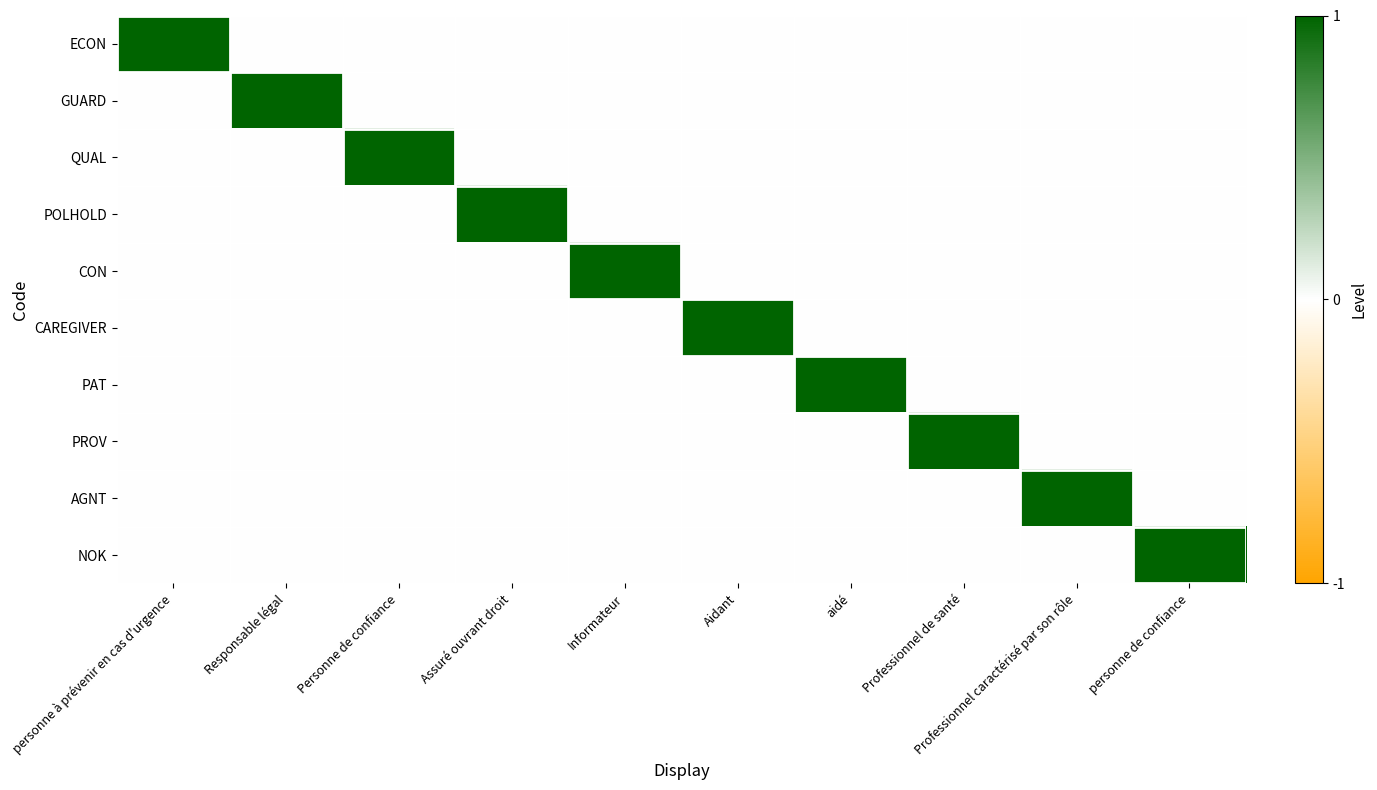

Rank the series by their maximum value, from lowest to highest.

ECON, GUARD, QUAL, POLHOLD, CON, CAREGIVER, PAT, PROV, AGNT, NOK